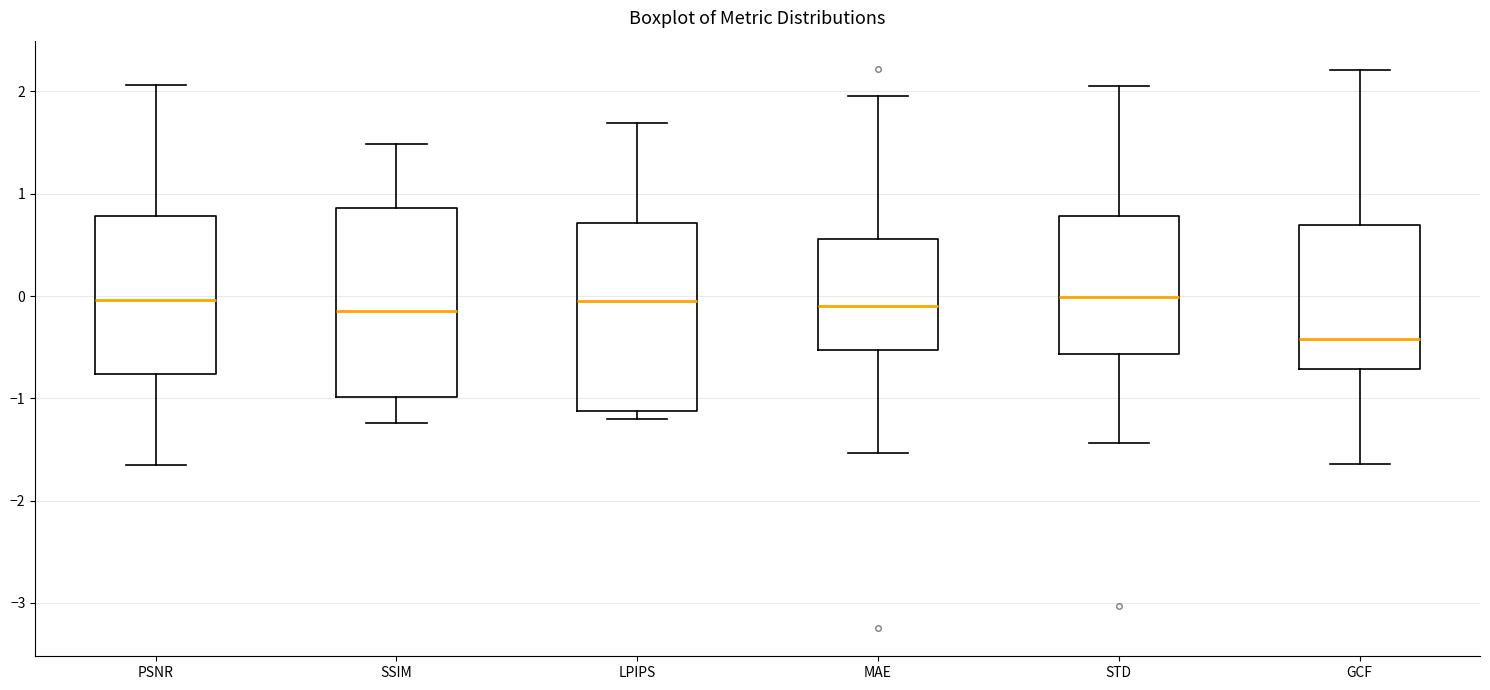

Reading left to right, read every box against the y-axis: the position of its median line, the range the box covers, and the ends of its whiskers. The values are not printed on the chart, so give them approximately, as read against the axis.

PSNR: median 0.0, box -0.8 to 0.8, whiskers -1.7 to 2.1
SSIM: median -0.1, box -1.0 to 0.9, whiskers -1.2 to 1.5
LPIPS: median 0.0, box -1.1 to 0.7, whiskers -1.2 to 1.7
MAE: median -0.1, box -0.5 to 0.6, whiskers -1.5 to 2.0
STD: median 0.0, box -0.6 to 0.8, whiskers -1.4 to 2.1
GCF: median -0.4, box -0.7 to 0.7, whiskers -1.6 to 2.2